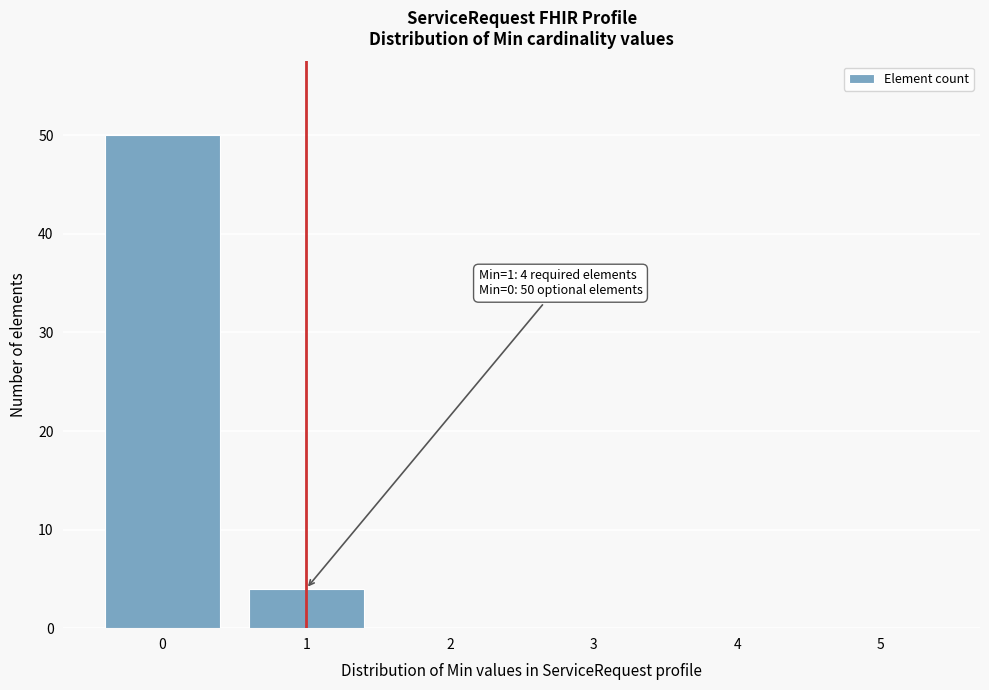

Reading left to right, what are all the values shown in this chart?

0=50	1=4	2=0	3=0	4=0	5=0